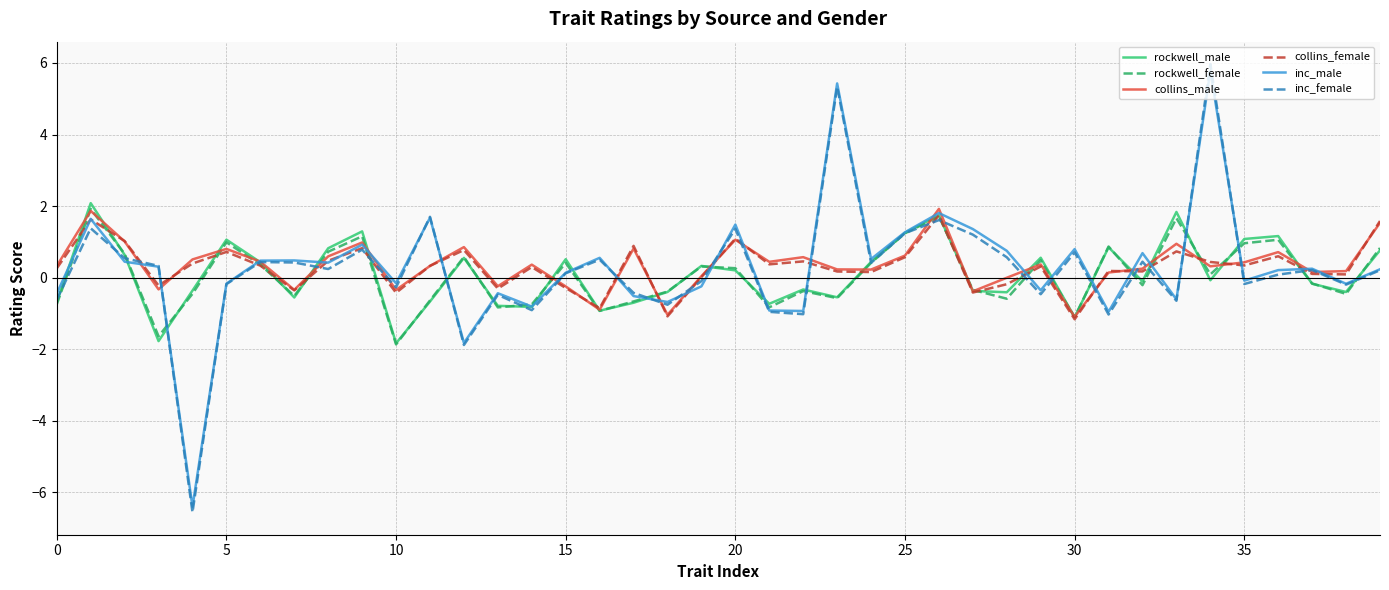

What is the minimum value for inc_female?

-6.6